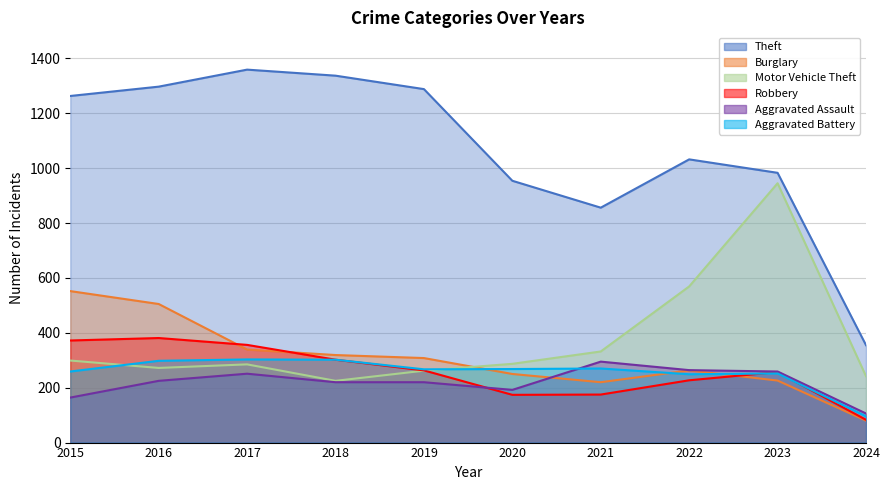

At which category is the sum across all series the highest?

2016